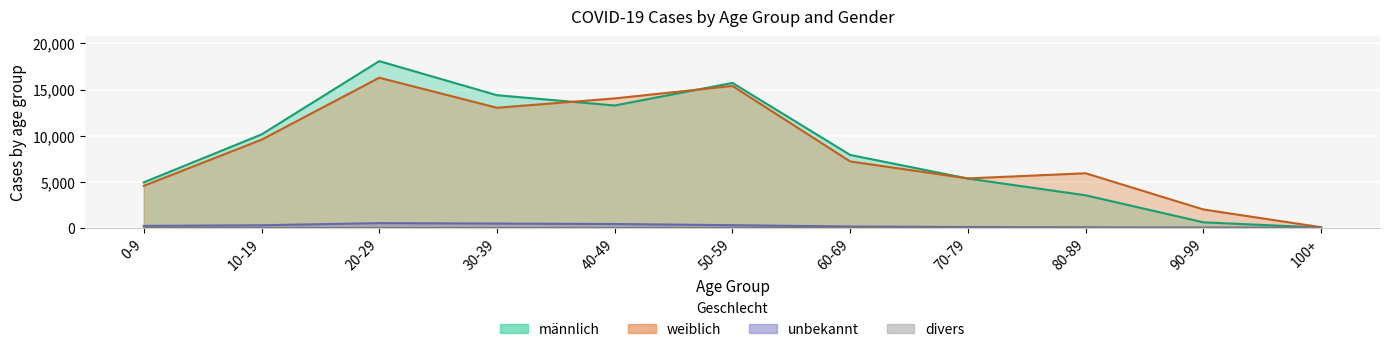

Rank the categories by männlich value from lowest to highest.

100+, 90-99, 80-89, 0-9, 70-79, 60-69, 10-19, 40-49, 30-39, 50-59, 20-29